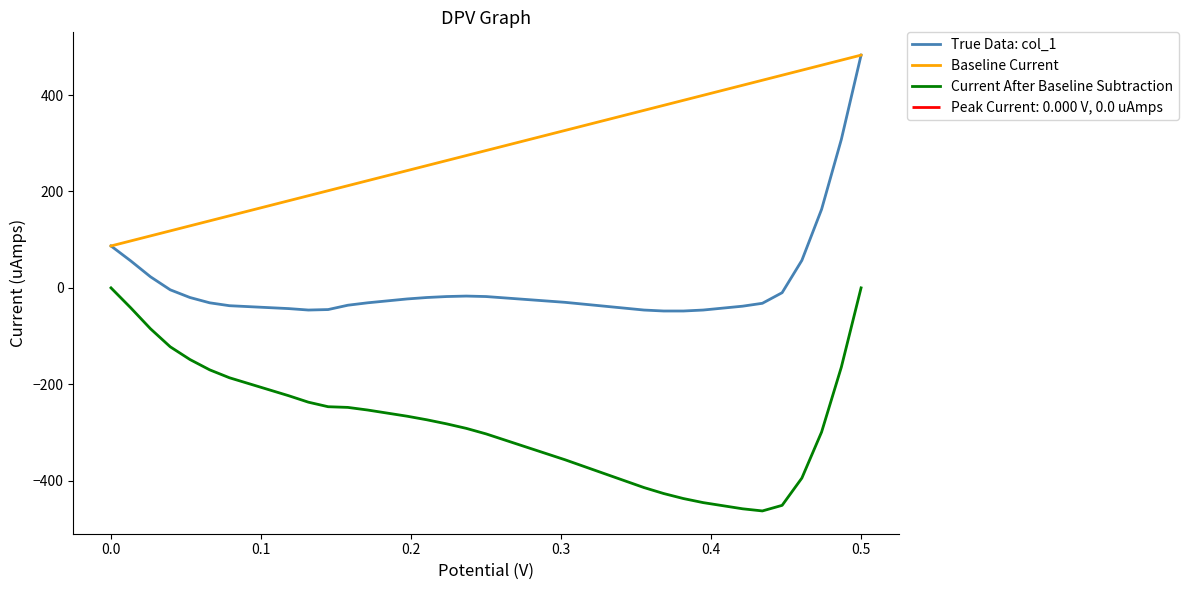

True or false: Current After Baseline Subtraction and True Data: col_1 intersect in this chart.

False